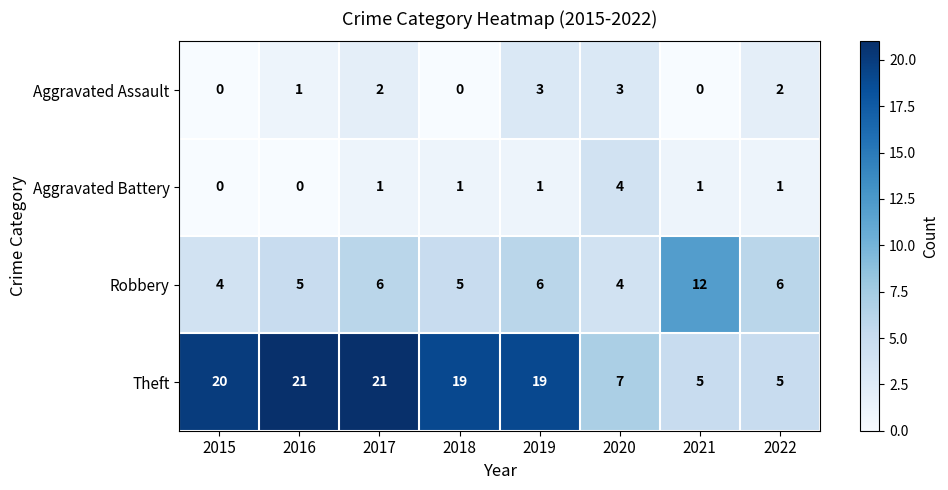

The value of Aggravated Battery at 2018 is 1. True or false?

True